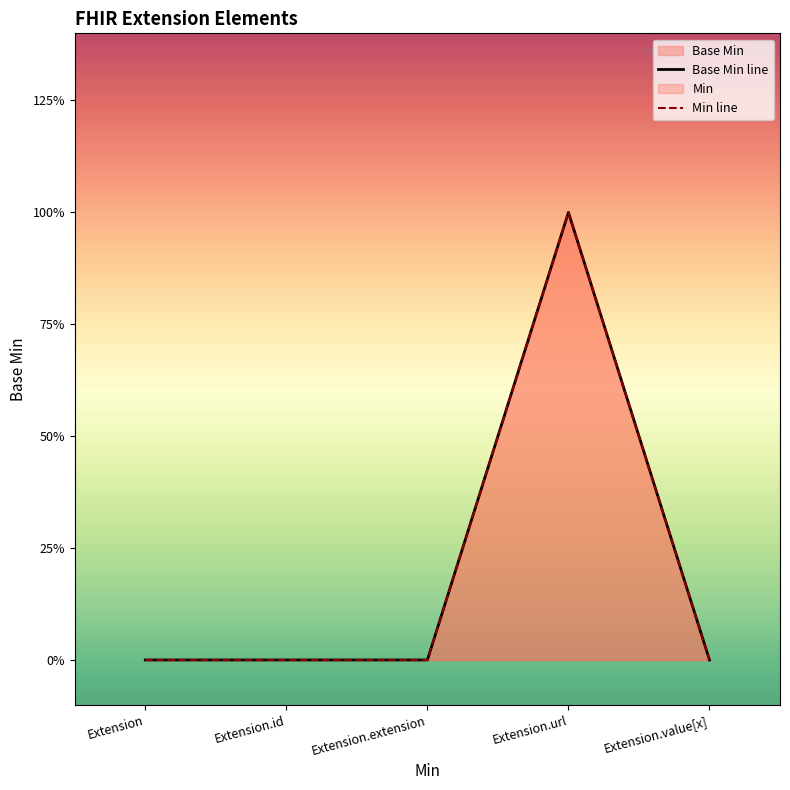

What position from the left is Extension?

1